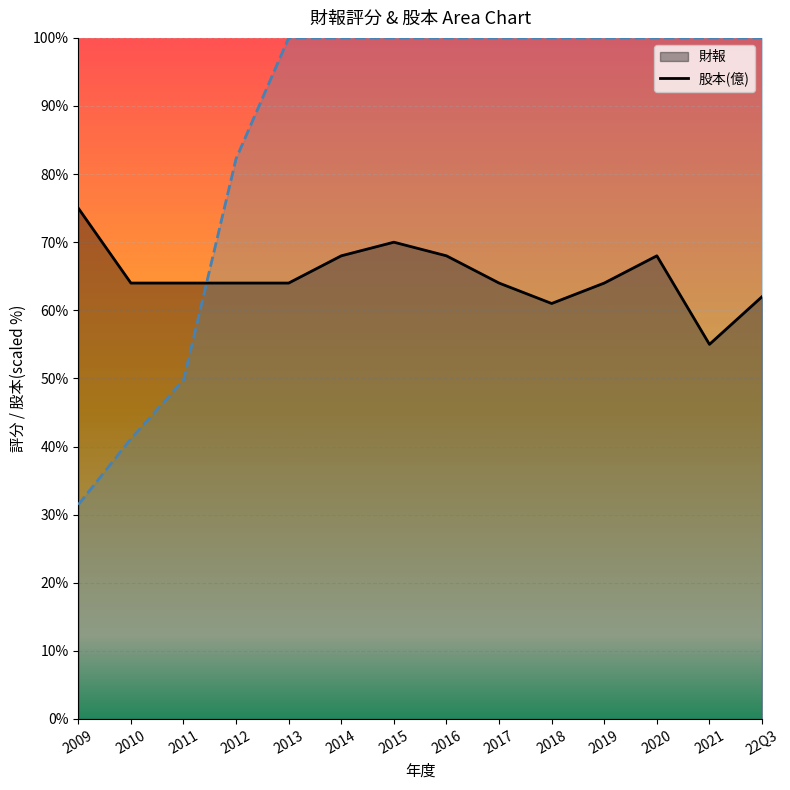

What is the sum of the 股本 (line) values at 2017 and 2019?

200.0